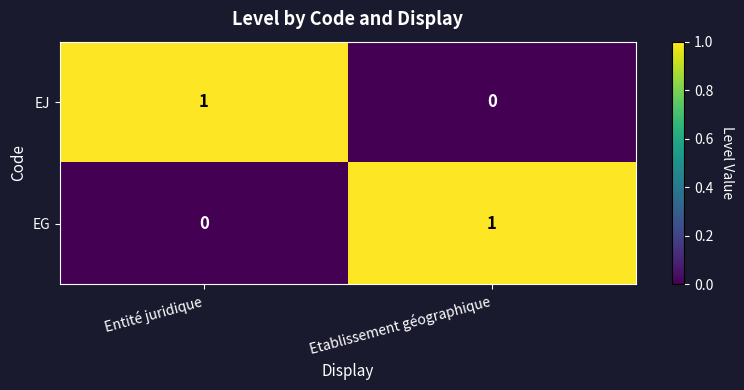

What is the maximum value shown in the chart?

1